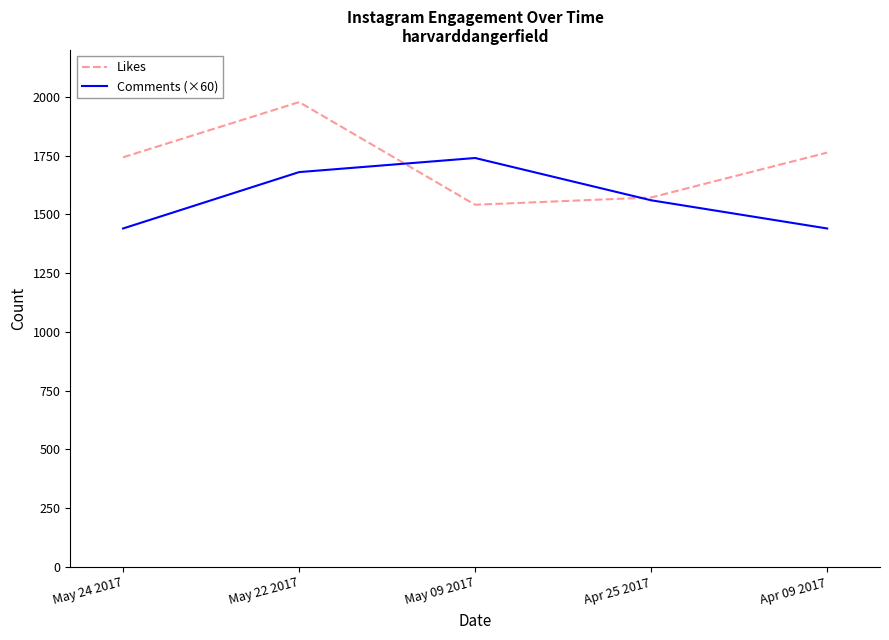

At how many categories does at least one series exceed 1544?

5